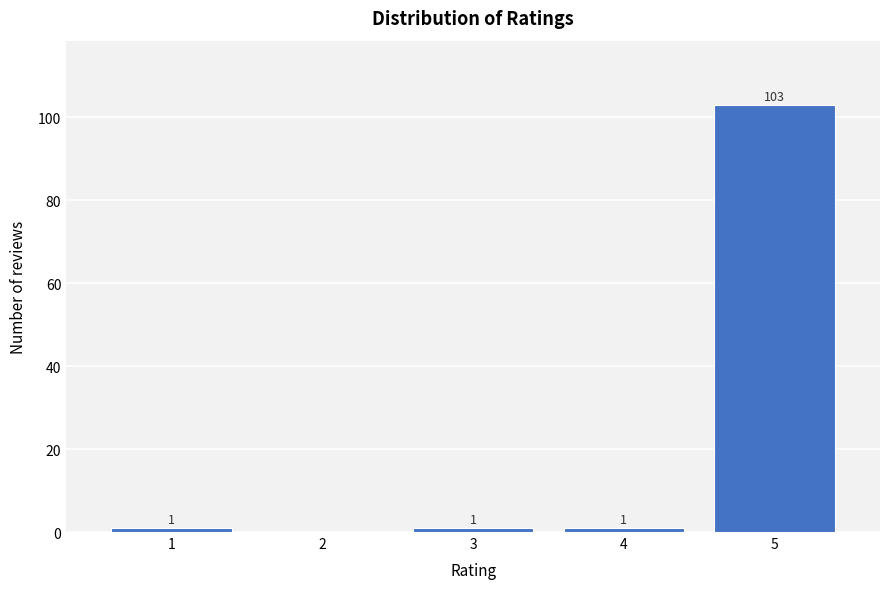

Reading left to right, list all the values displayed in this chart.

1=1	2=0	3=1	4=1	5=103